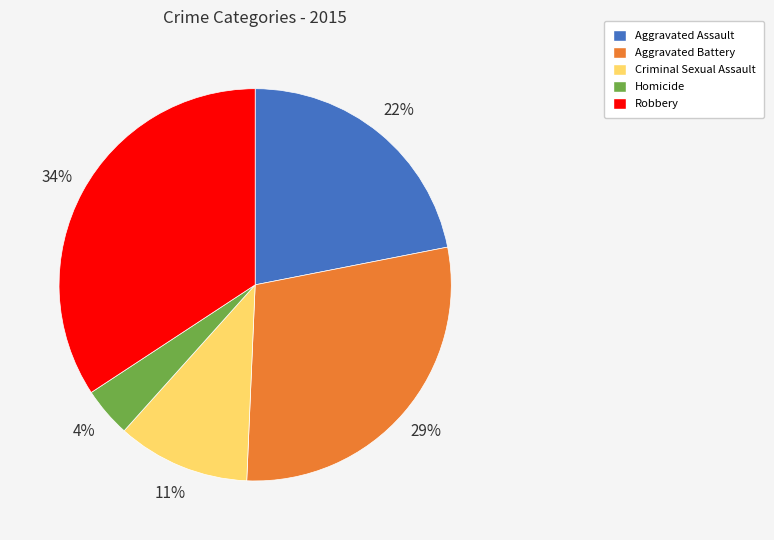

What percentage is the Criminal Sexual Assault slice, to the nearest percent?

11%